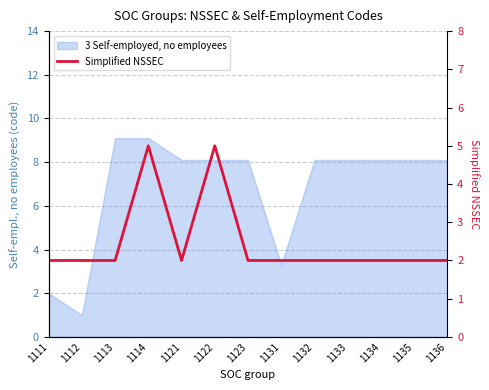

The value at 1136 is 2. True or false?

True